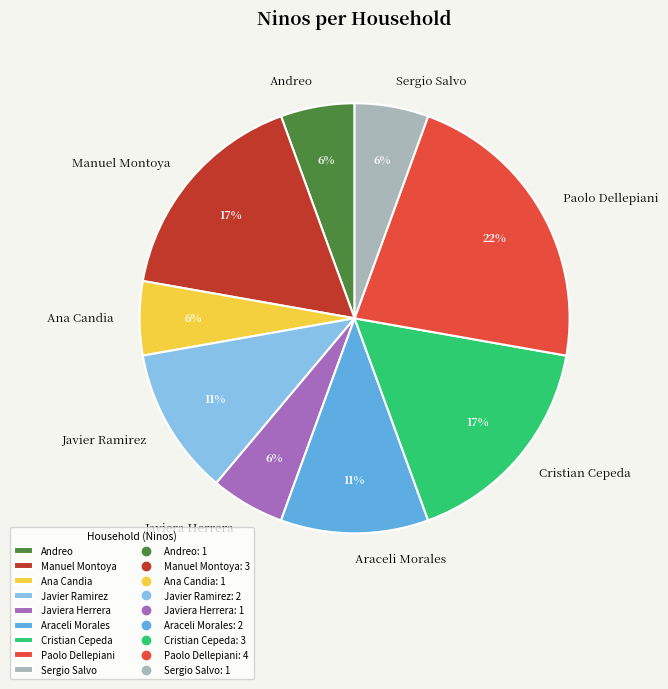

The Manuel Montoya slice represents 17% of the pie. True or false?

True